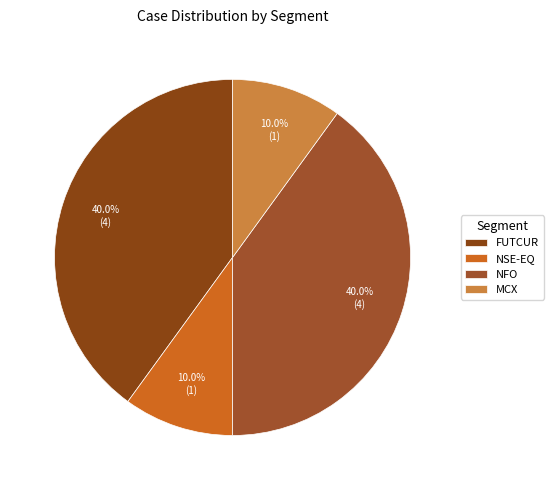

What is the total percentage of NFO and MCX?

50.0%